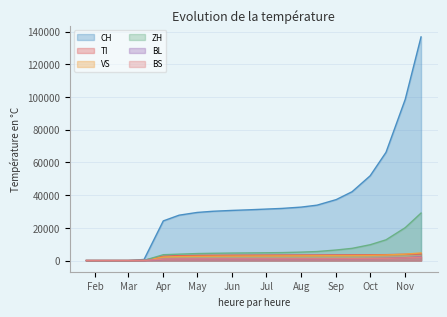

Which series has the largest total across all categories?

CH